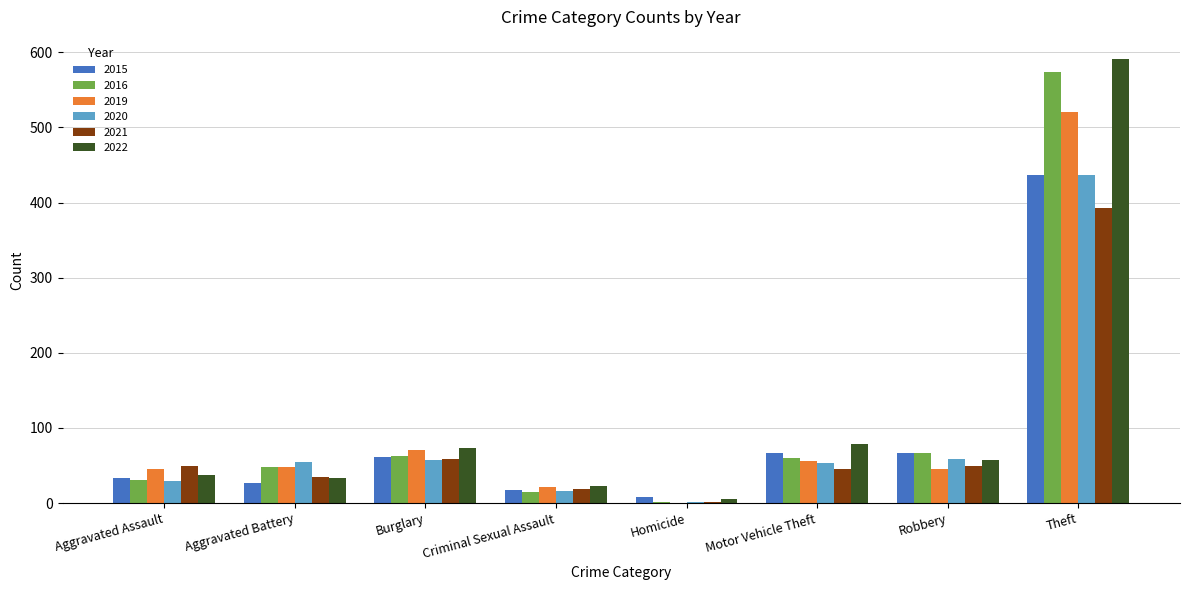

Is it true that 2022 equals 57 at Robbery?

True